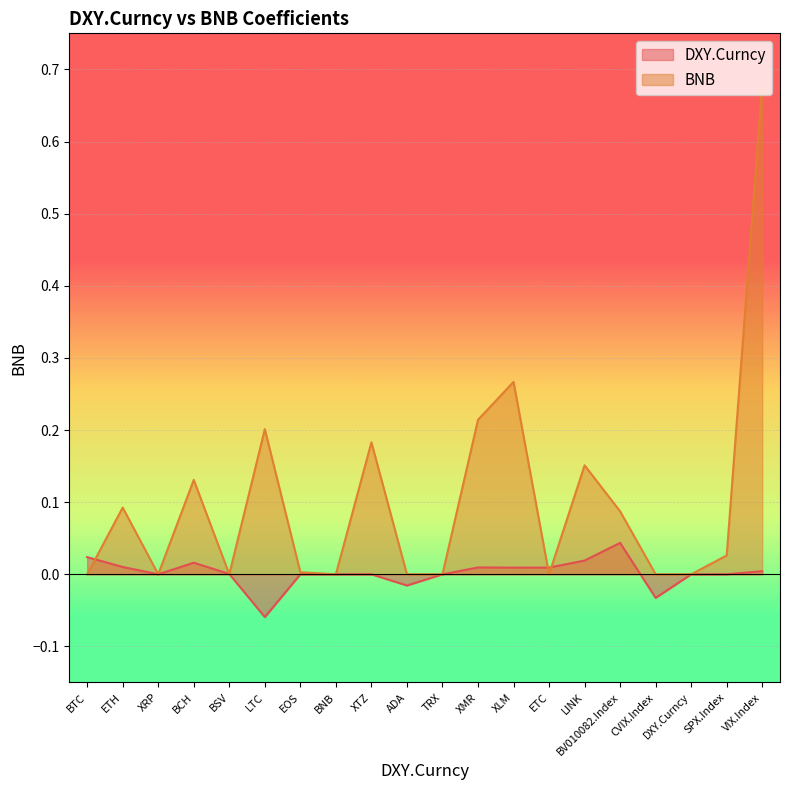

How many lines are shown in the chart?

2